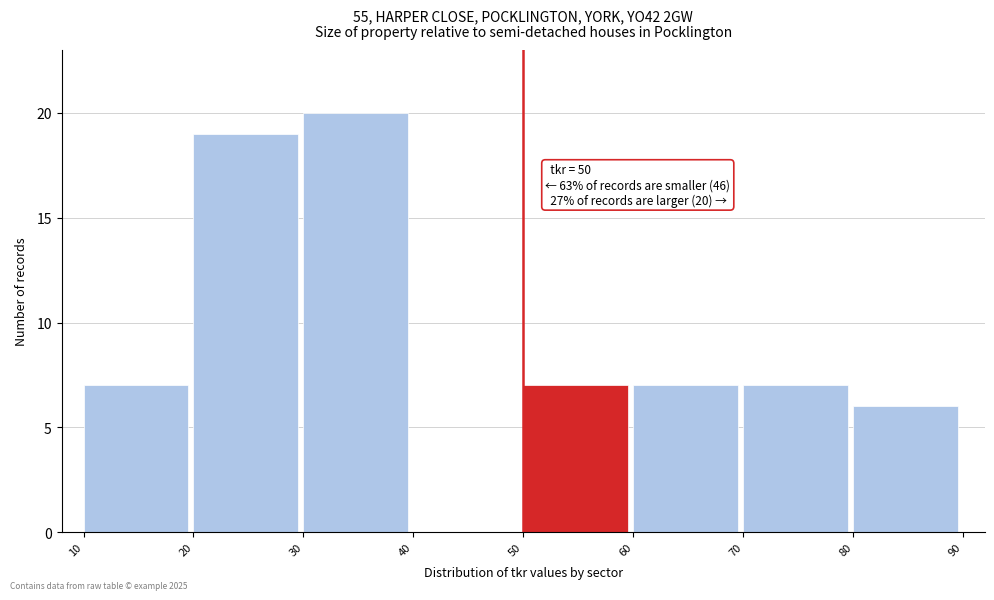

Which range on the x-axis has the tallest bar?

30 to 40